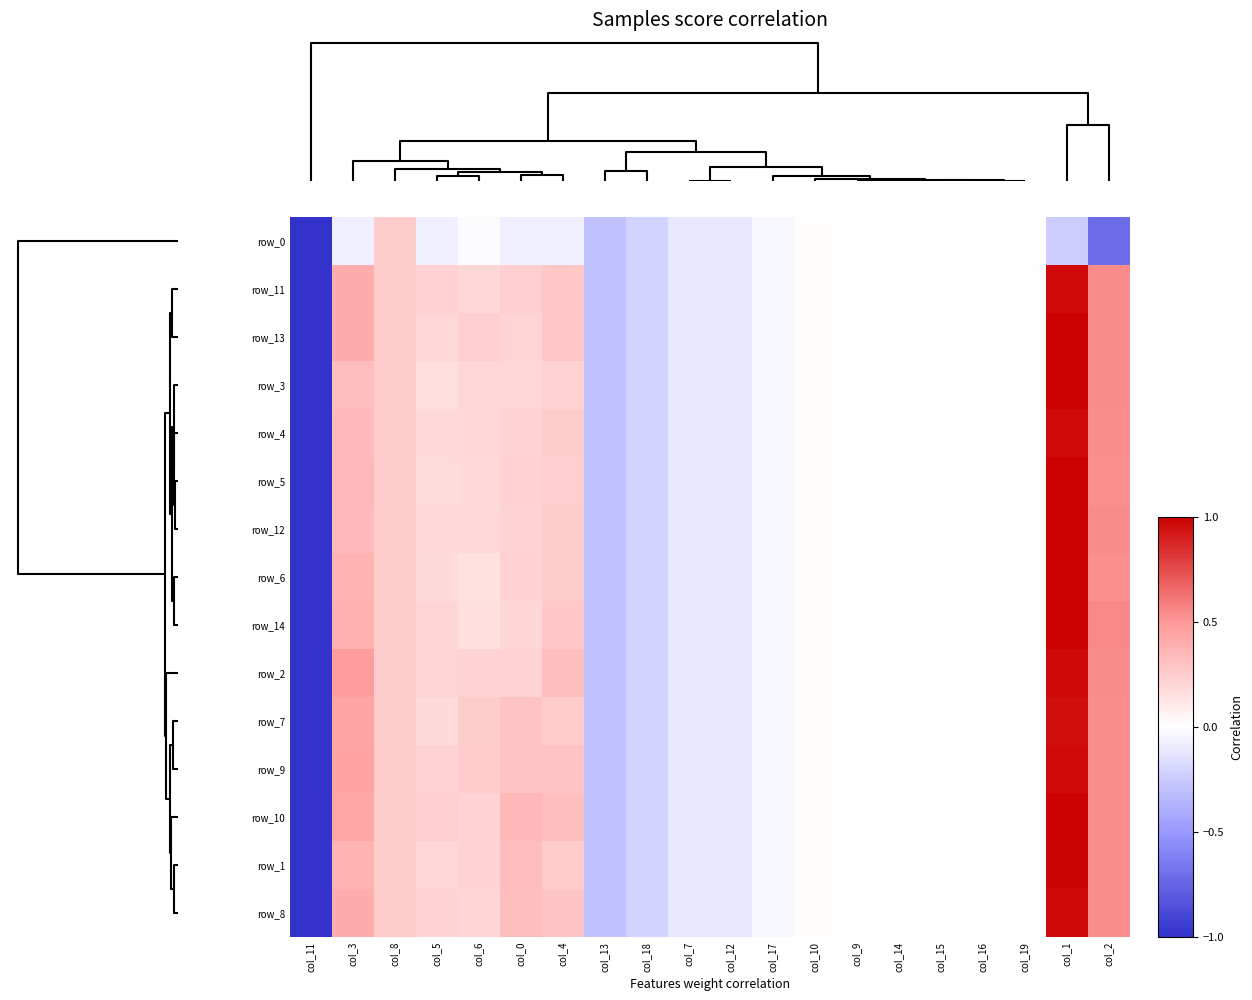

Is the value of row_2 at col_4 greater than the value of row_4 at col_4?

Yes